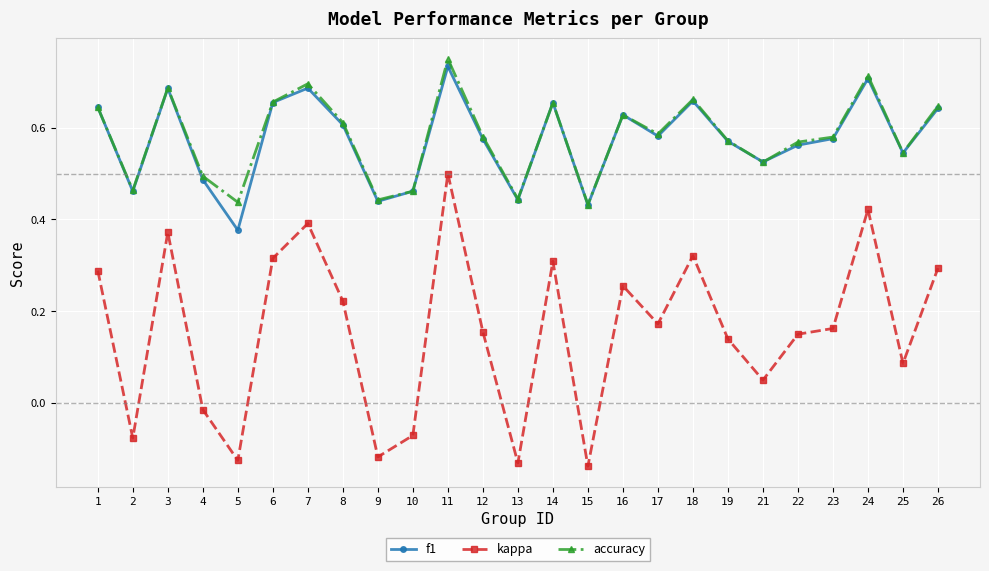

At which category is the sum across all series the highest?

11